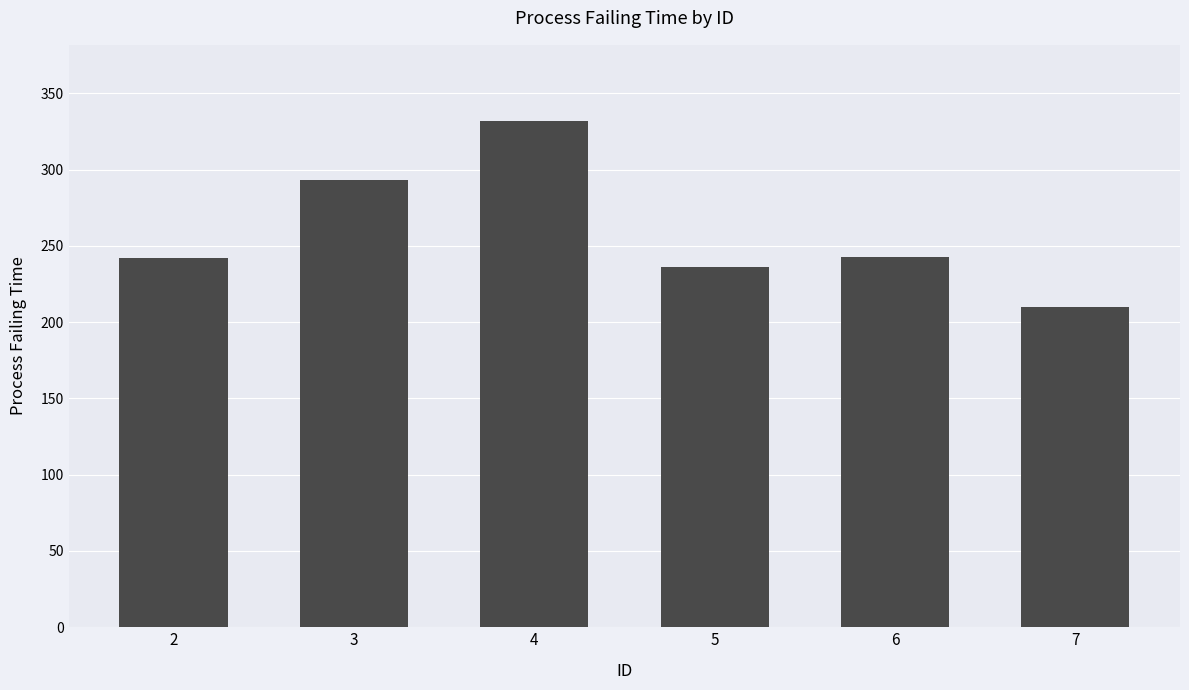

What value does the data have at 2, to the nearest 10?

240